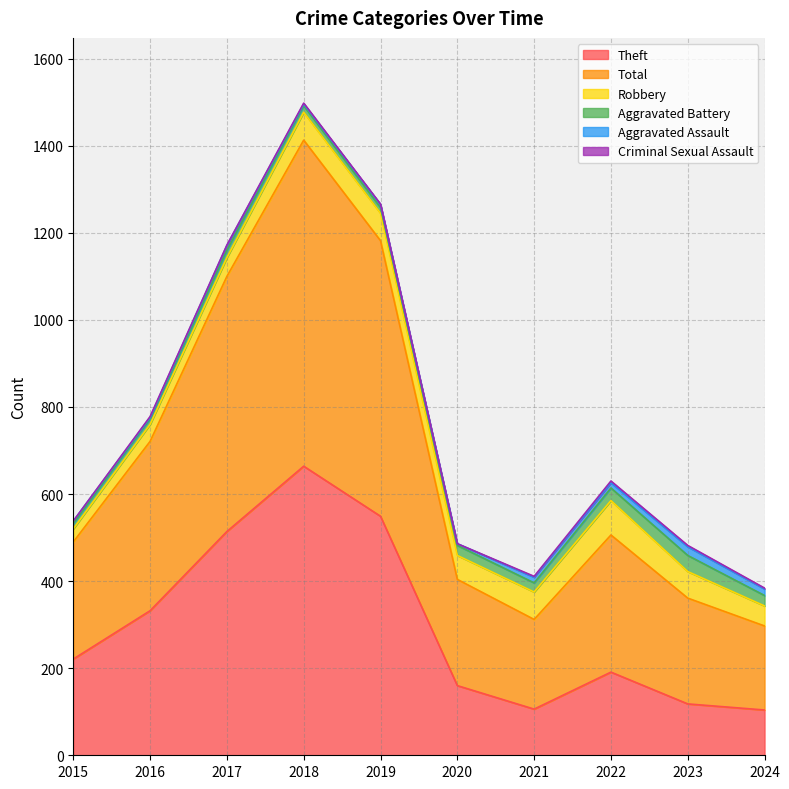

Is it true that Total equals 779 at 2017?

False